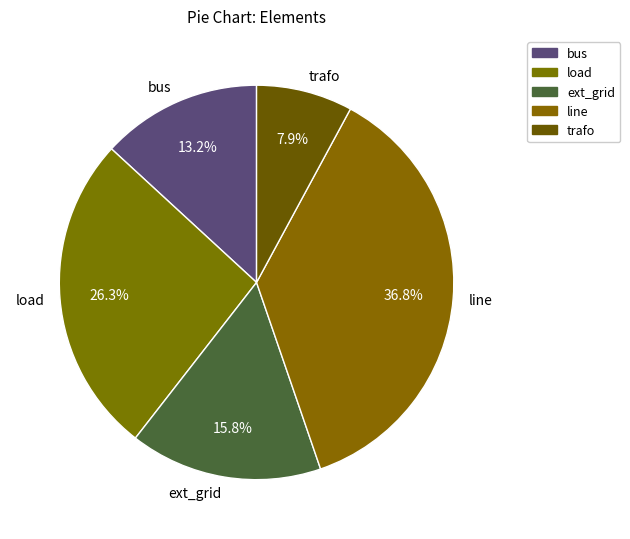

The trafo slice represents 8% of the pie. True or false?

True